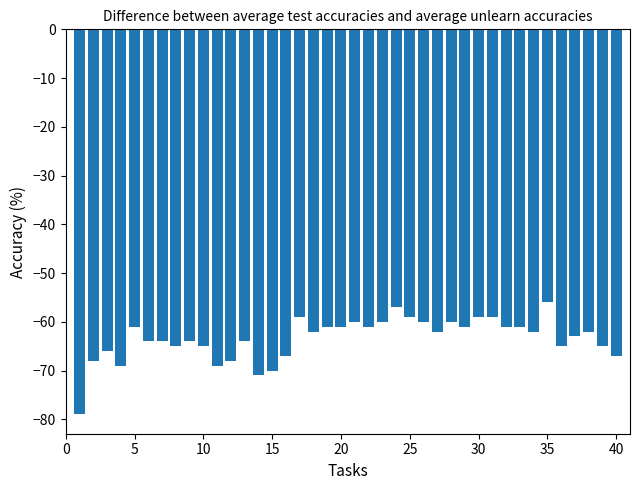

What is the average value?

-63